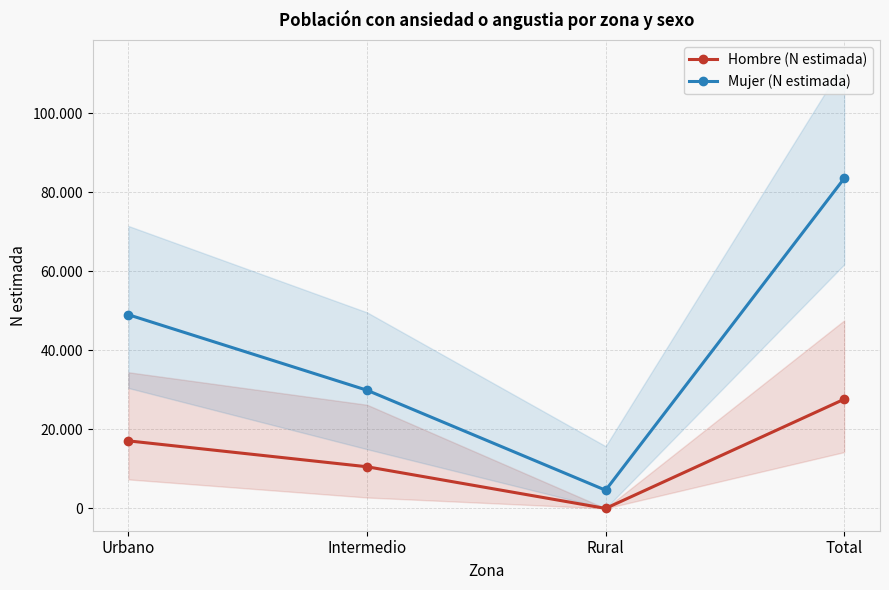

Reading right to left, what are all the values shown in this chart?

Hombre (N estimada): Total=27622	Rural=0	Intermedio=10538	Urbano=17084
Mujer (N estimada): Total=83485	Rural=4600	Intermedio=29895	Urbano=48990